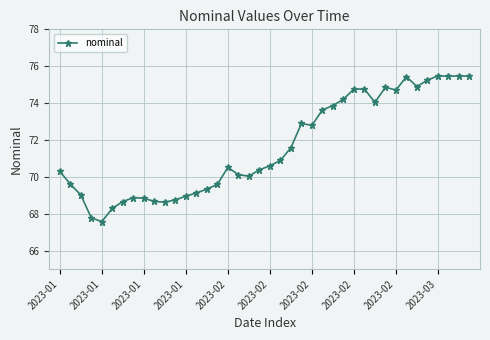

What is the difference between the maximum and minimum values?

7.9